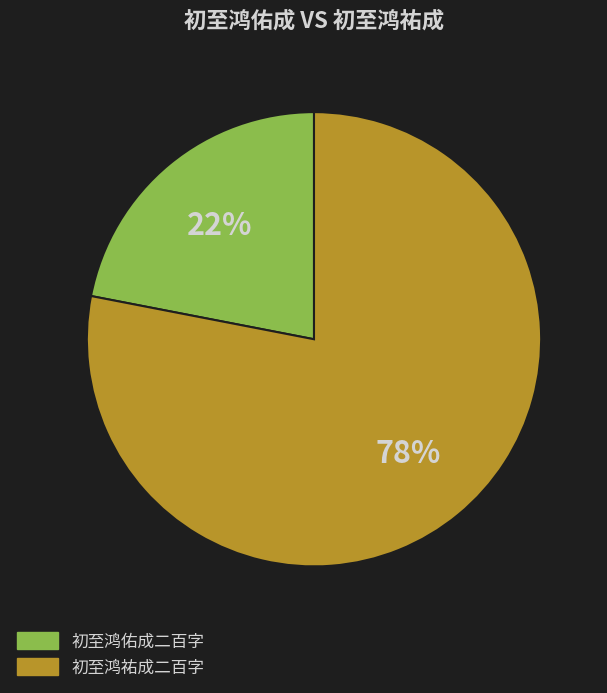

Which category has the smallest portion of the pie?

初至鸿佑成二百字